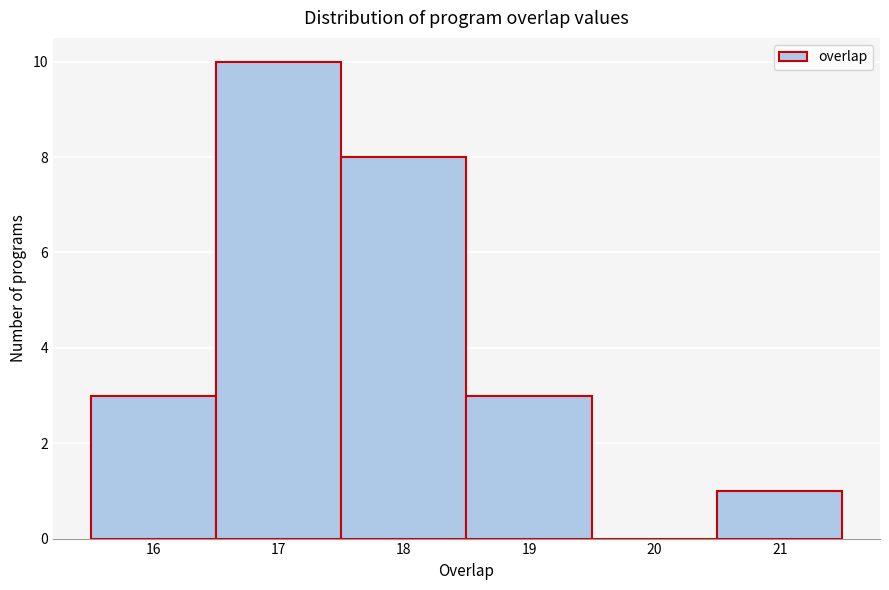

Reading left to right, list every bar in this chart as the range it spans on the x-axis followed by its height. The values are not printed on the chart, so give them approximately, as read against the axis.

15.5 to 16.5: 3
16.5 to 17.5: 10
17.5 to 18.5: 8
18.5 to 19.5: 3
19.5 to 20.5: 0
20.5 to 21.5: 1